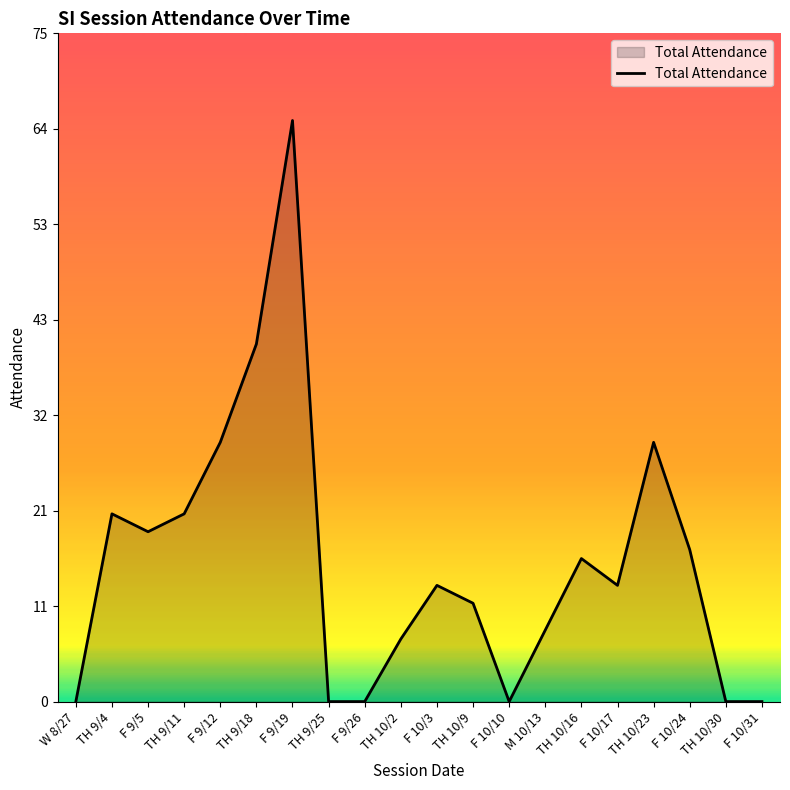

What is the difference between the values at F 10/3 and F 10/31?

13